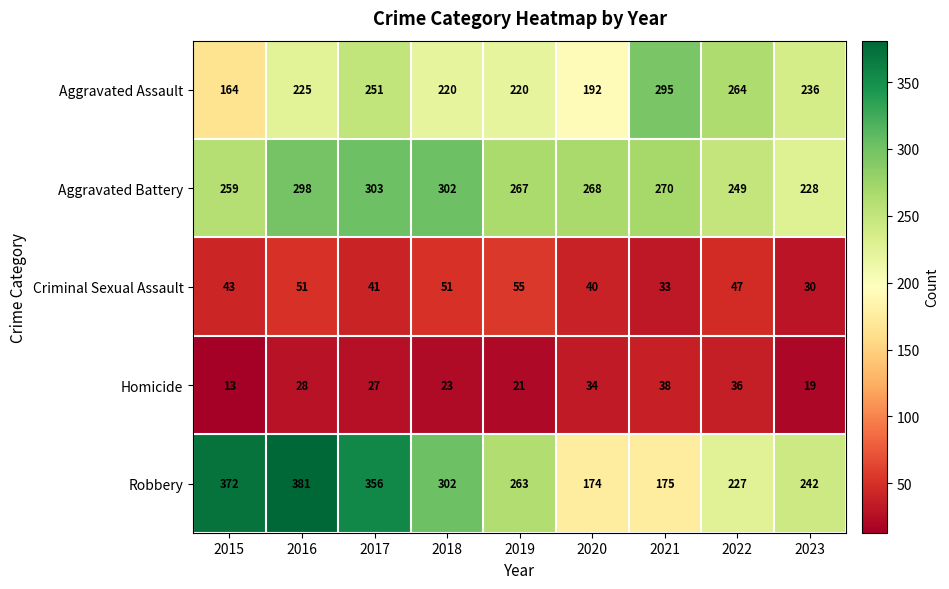

What is the total value across all series at 2022?

823